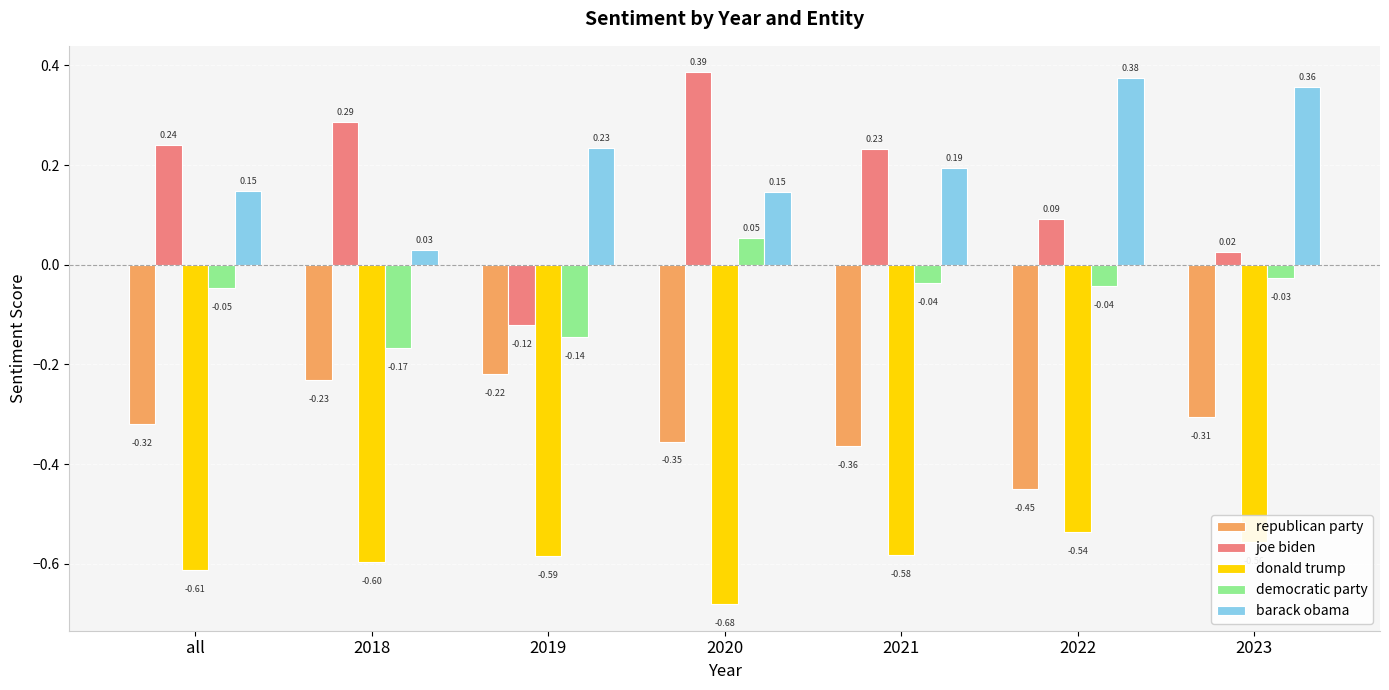

How many bars are there in total?

35